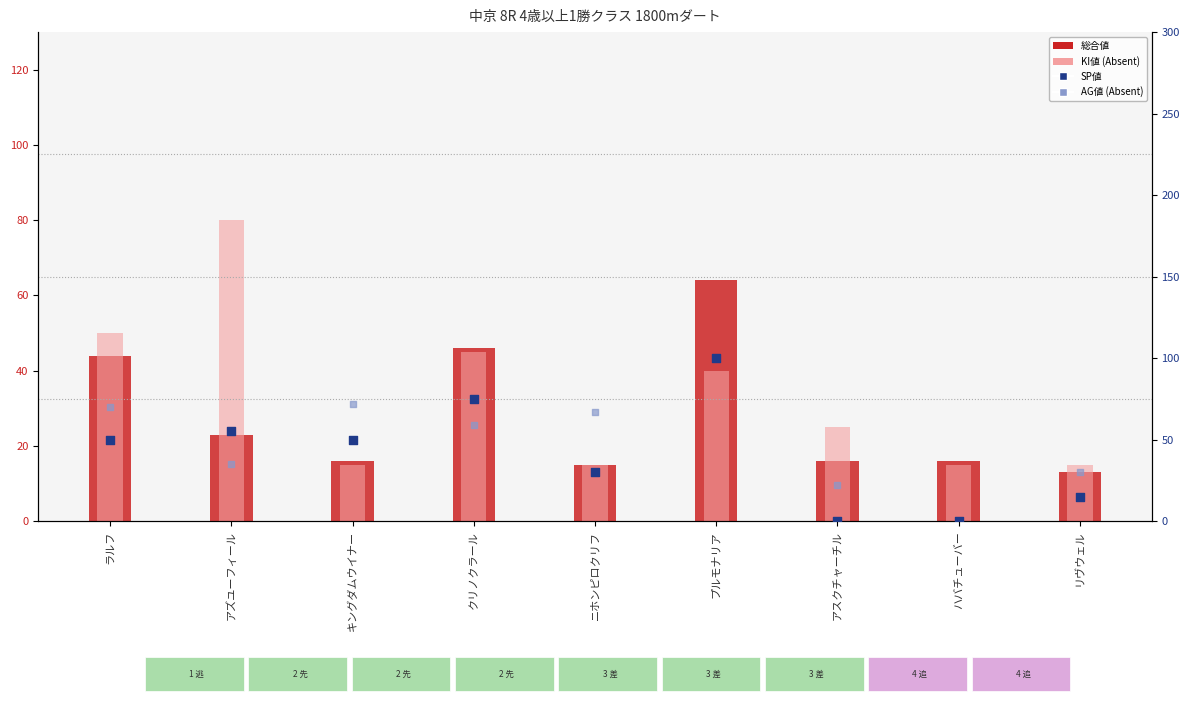

Which series contains the lowest Y value?

SP値 (percentile rank)